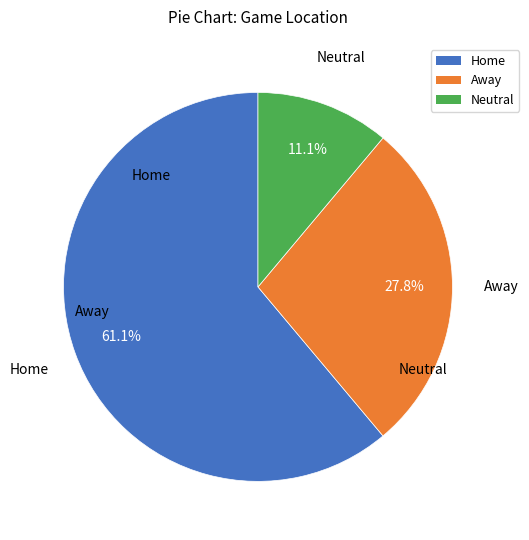

Which slice is the largest?

Home